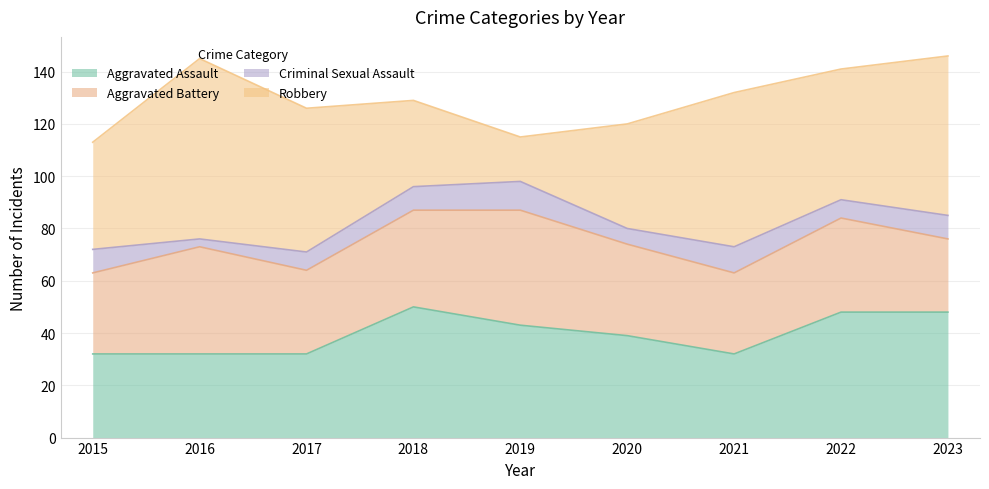

Is it true that Criminal Sexual Assault equals 6 at 2019?

False